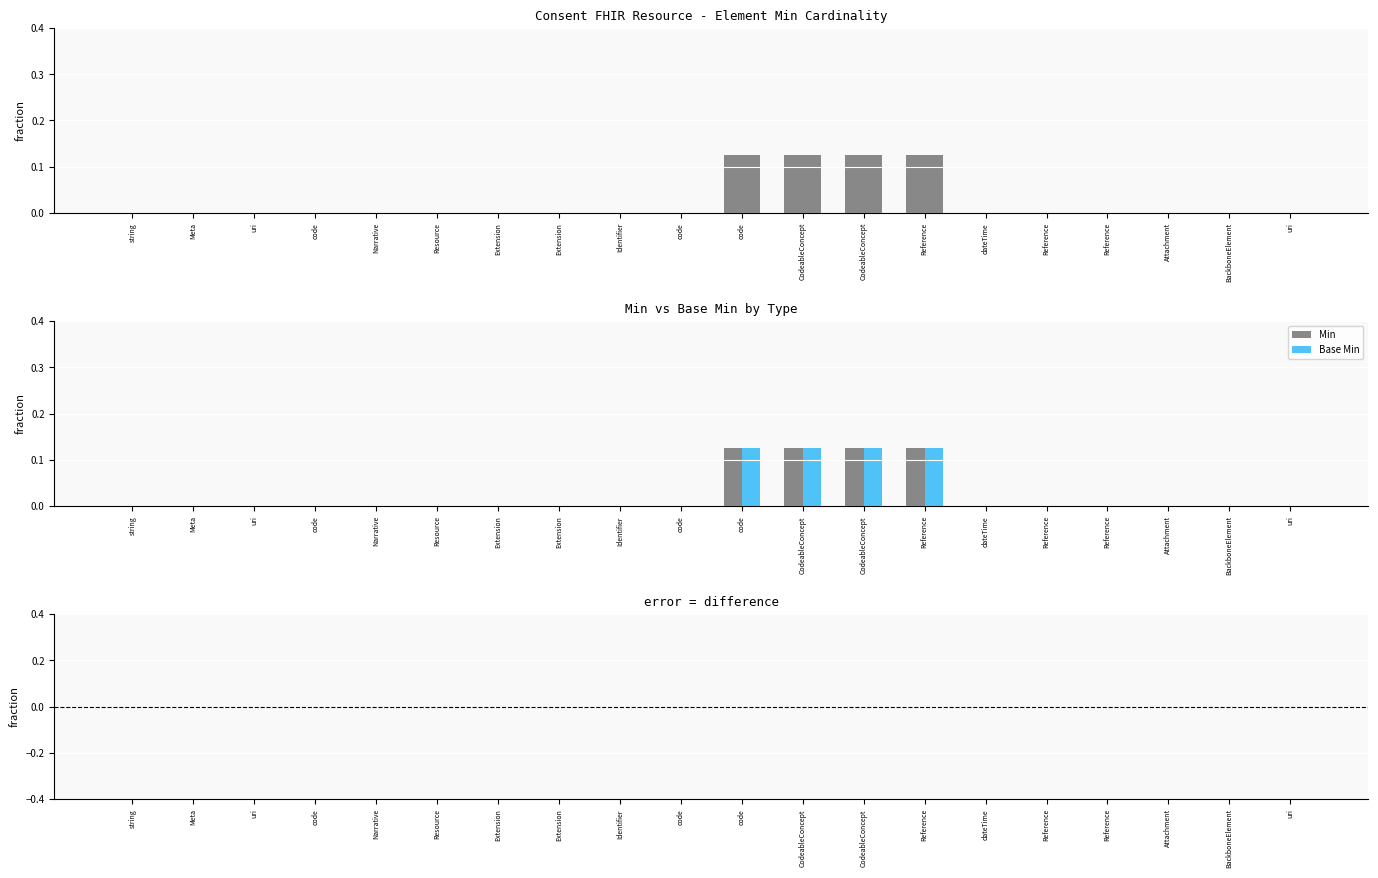

Between code and Reference, which is larger?

code